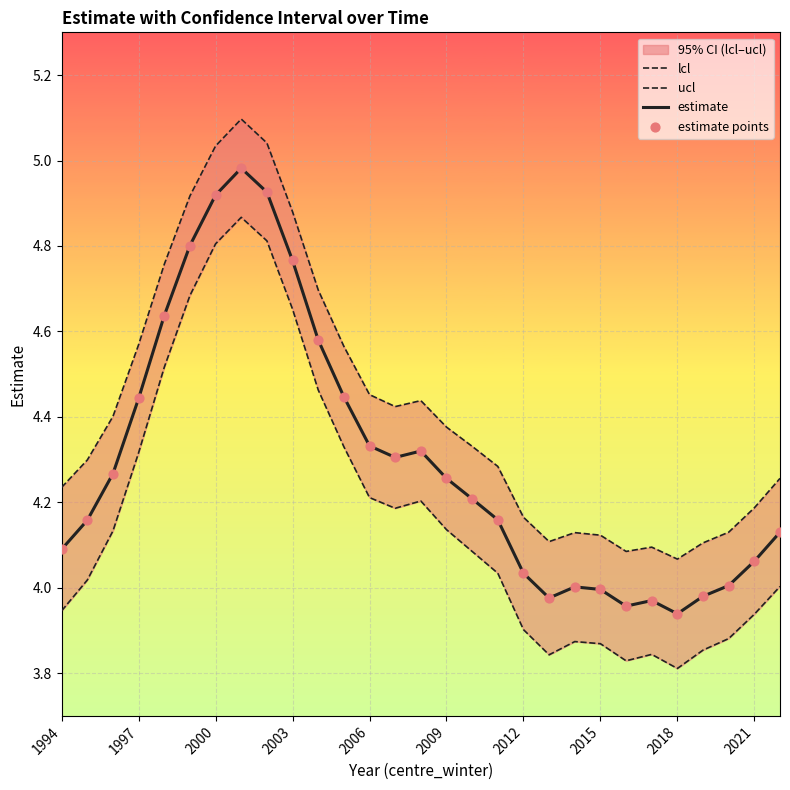

Which series reaches the maximum Y coordinate?

ucl